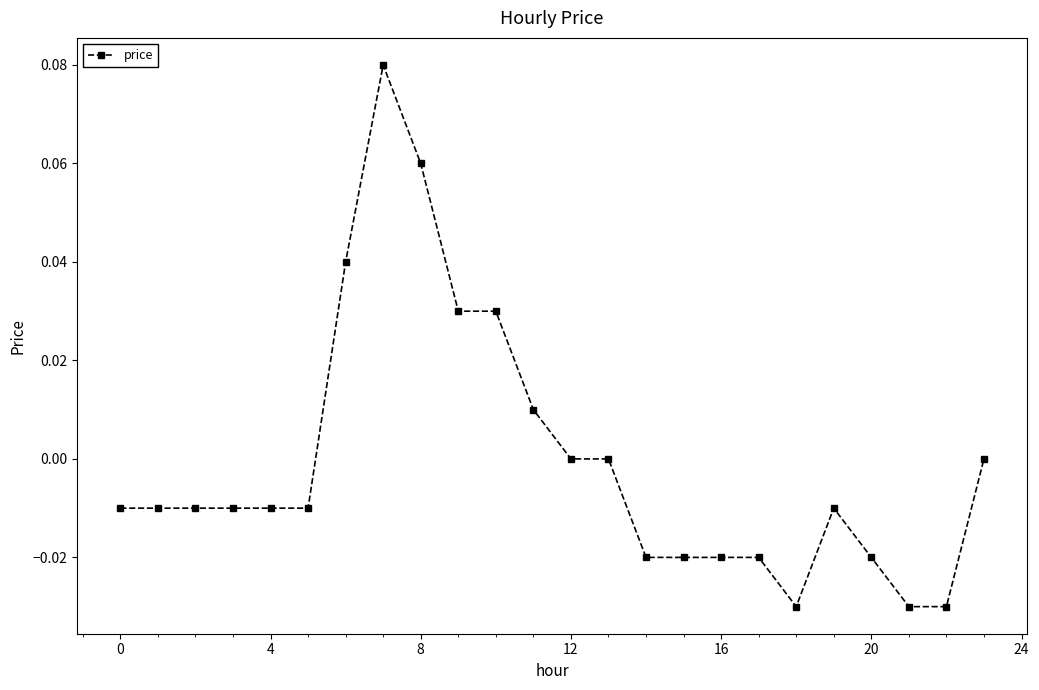

At which category does the data reach its first local valley?

18